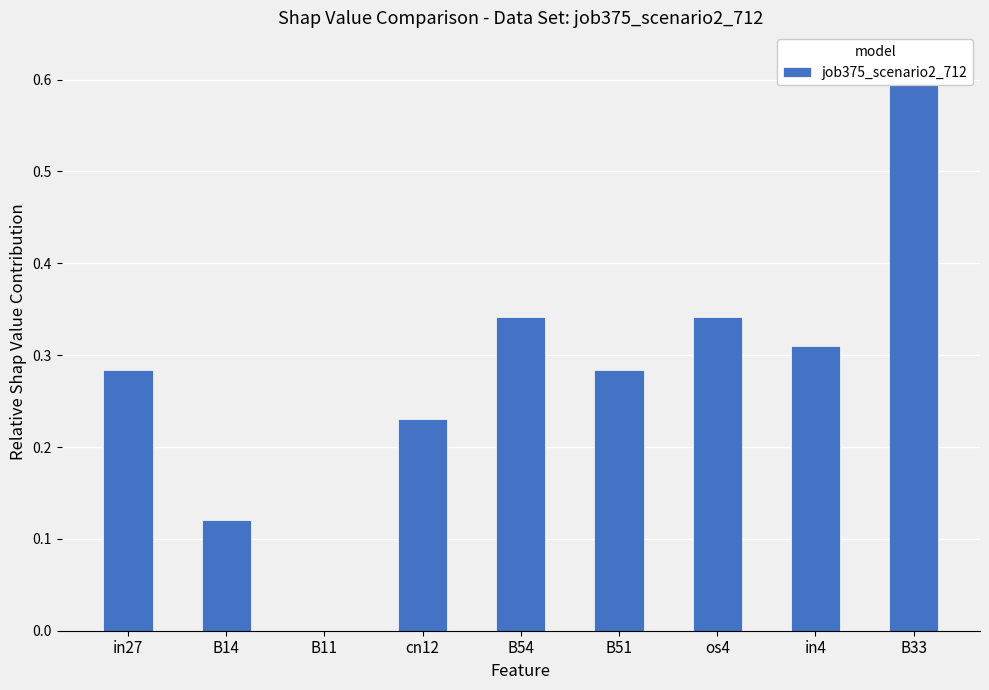

What is the sum of all values?

2.5